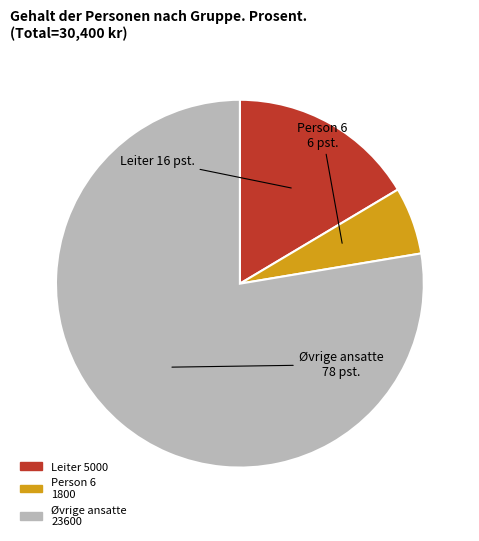

Is there a majority slice in this chart?

Yes